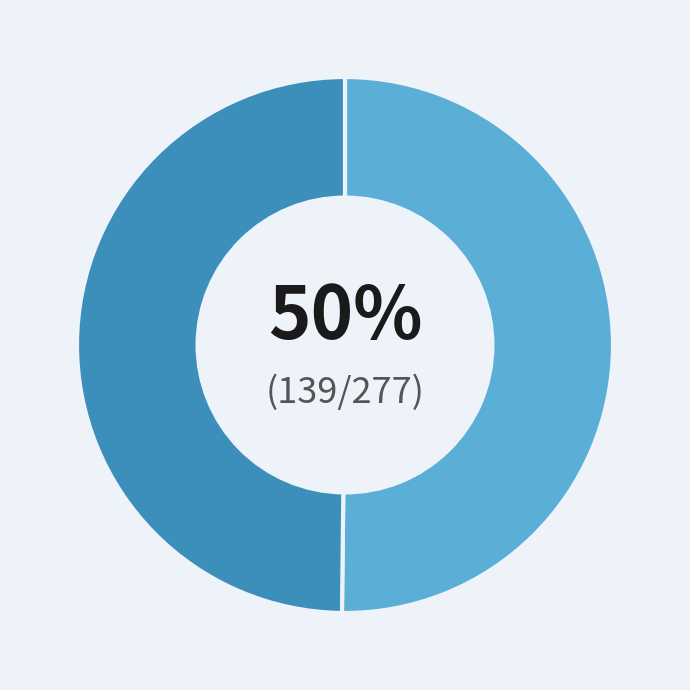

How many slices are in this pie chart?

2